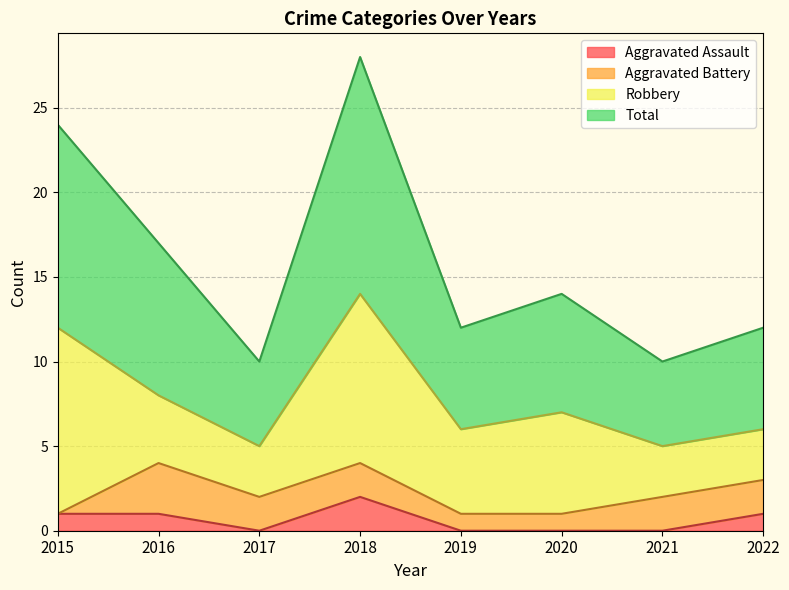

True or false: Aggravated Assault has more than 0 points higher than both neighbors.

True